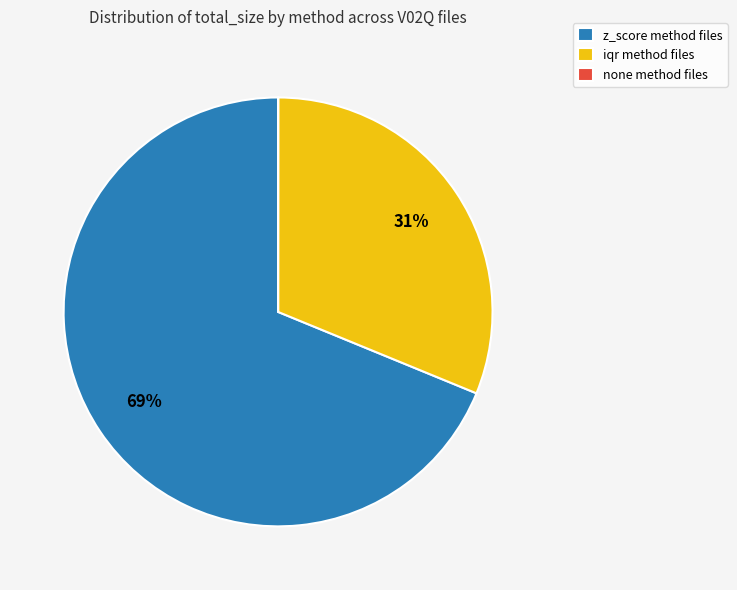

Do z_score method files and iqr method files together represent more than half of the pie?

Yes